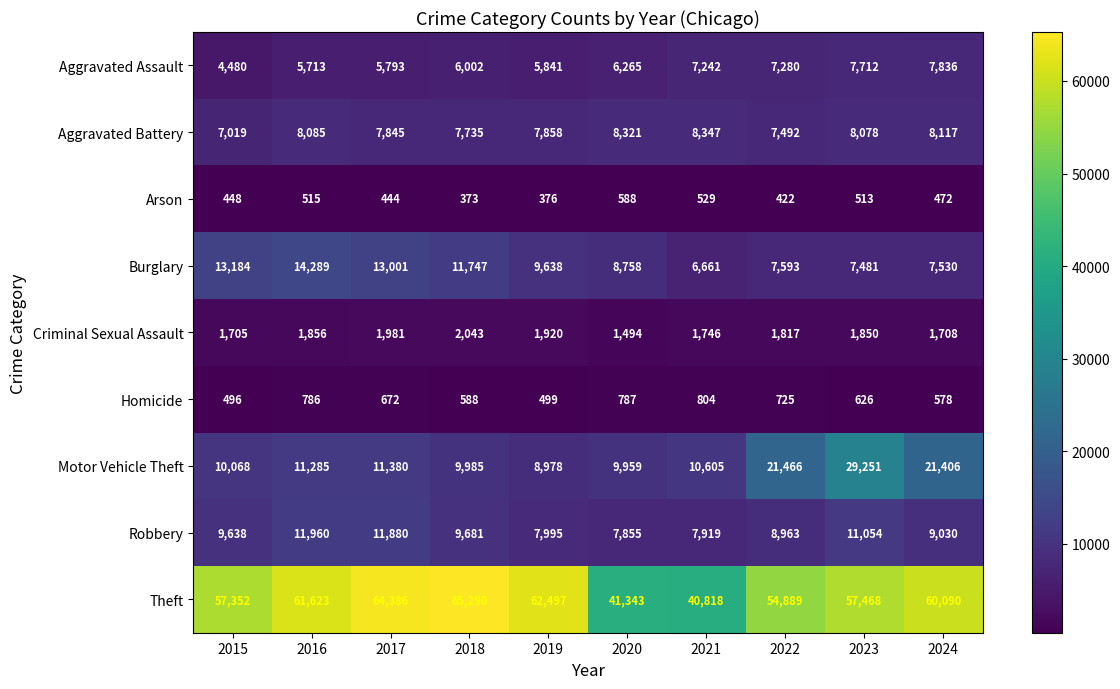

The Arson series shows 529 at 2021. True or false?

True